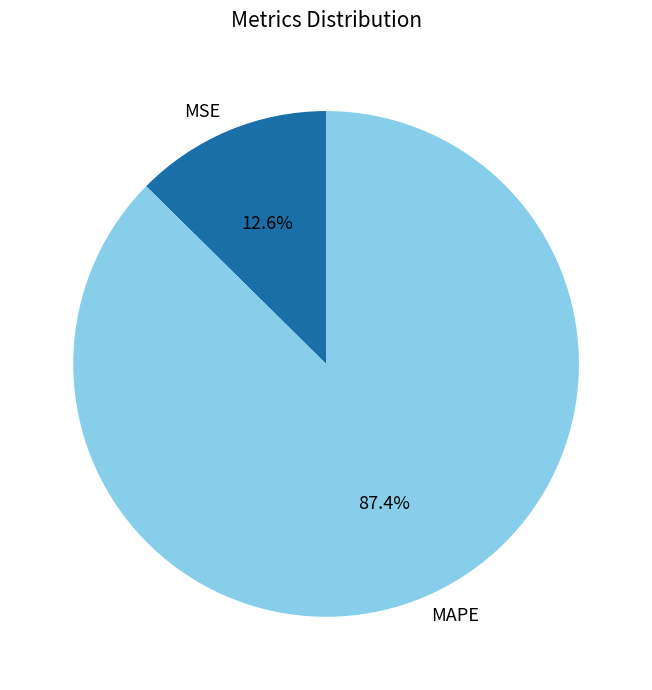

How many segments does this pie chart have?

2